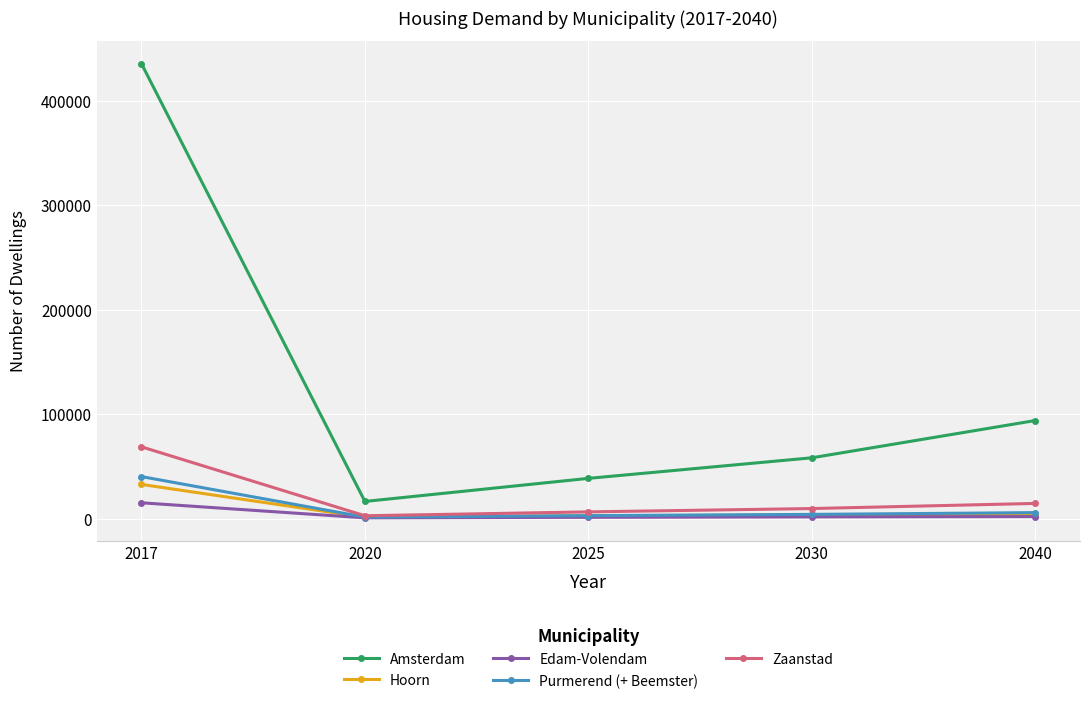

True or false: Edam-Volendam and Amsterdam cross at least once.

False